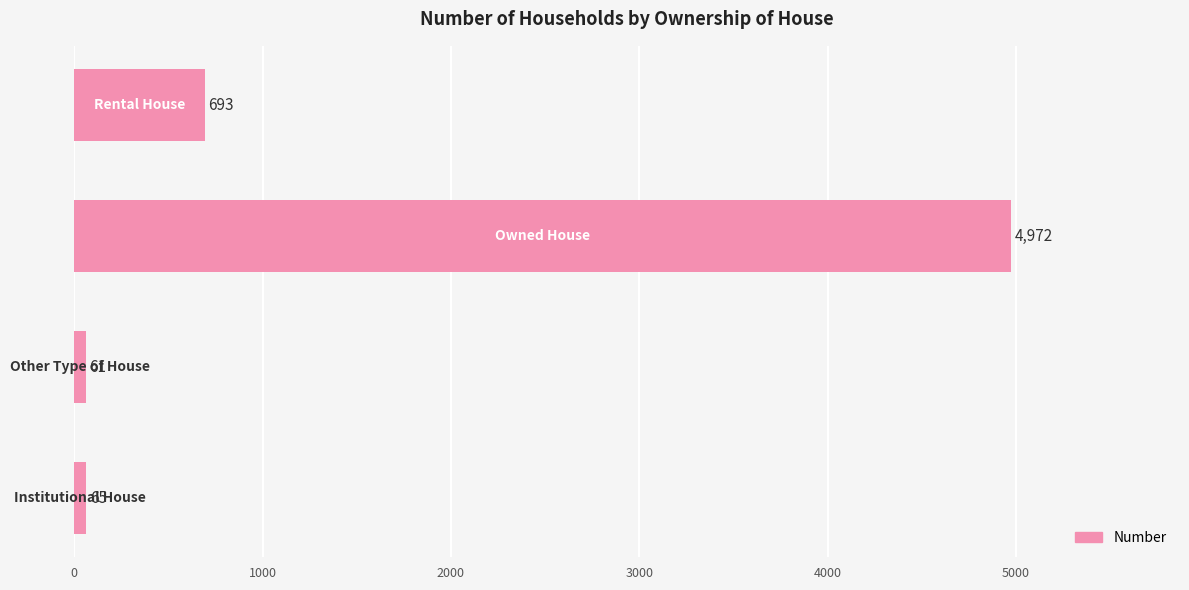

What is the smallest value displayed?

61